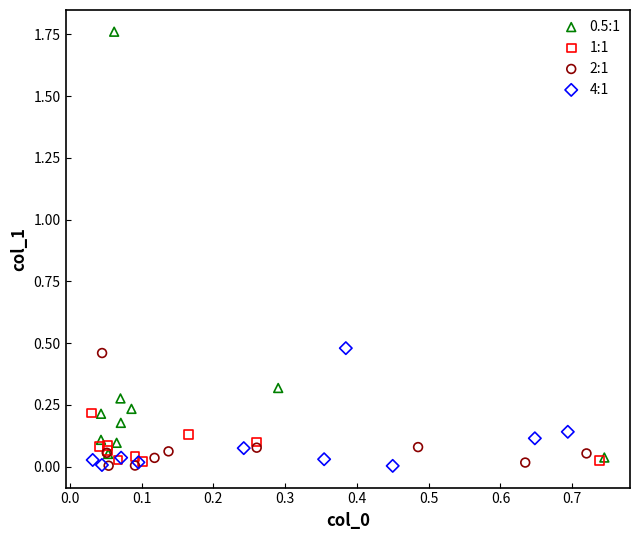

What are all the series names shown in the legend?

0.5:1, 1:1, 2:1, 4:1